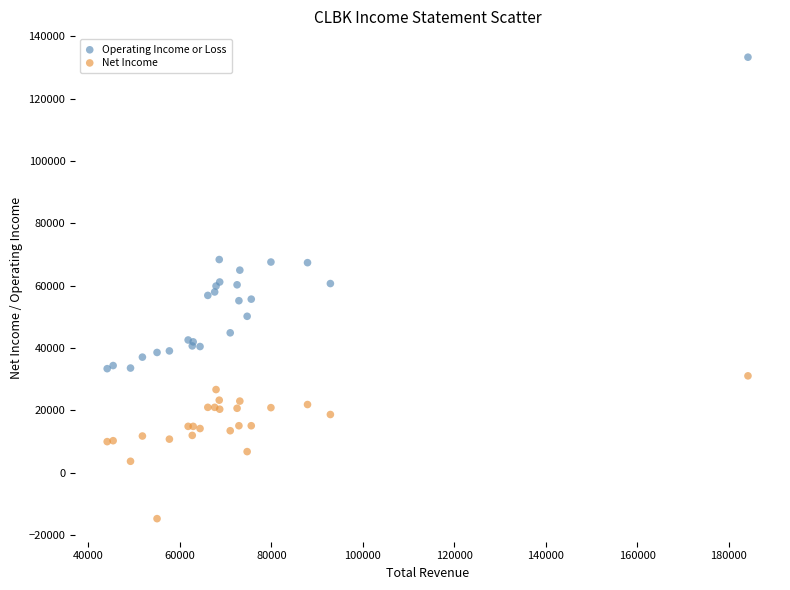

Which series contains the lowest Y value?

Net Income